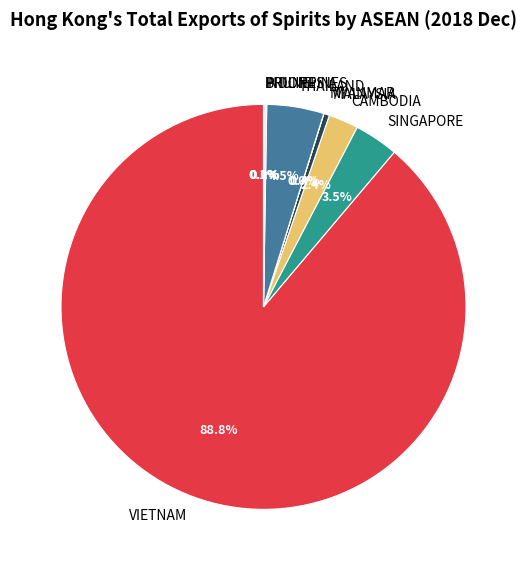

Which category has the biggest portion of the pie?

VIETNAM